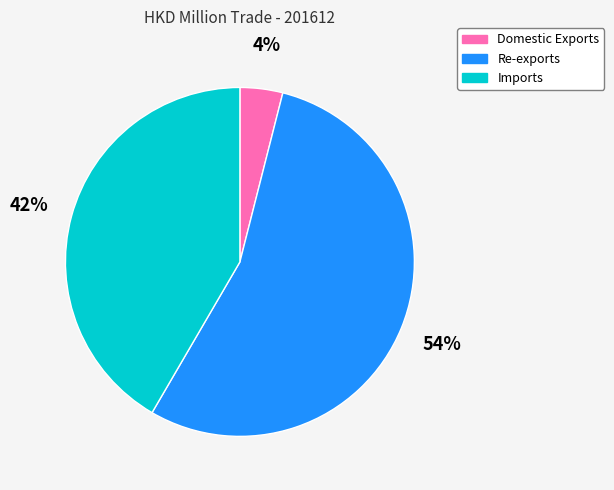

Which slice is the largest?

Re-exports